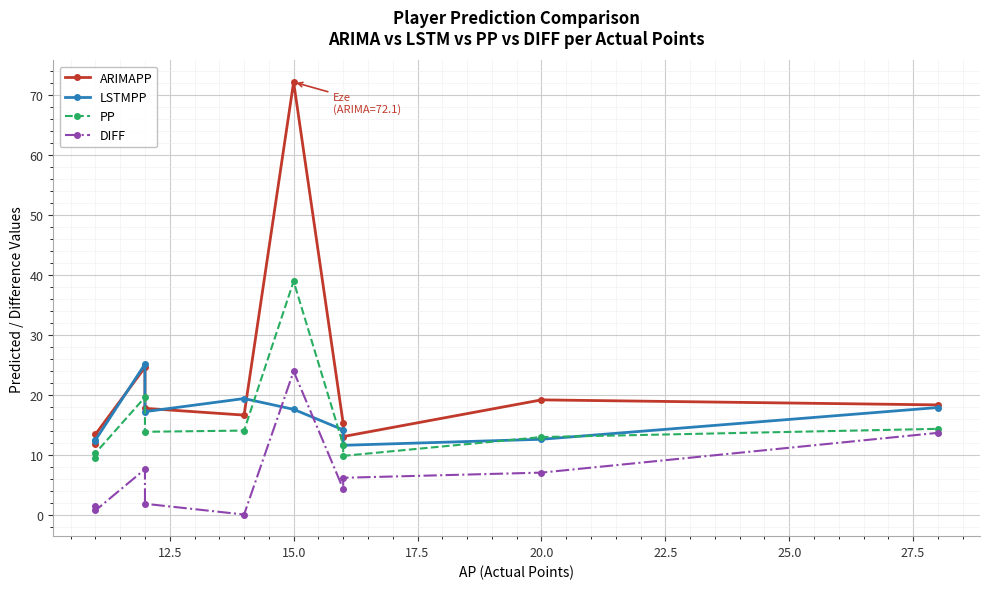

How many distinct data groups are displayed?

4